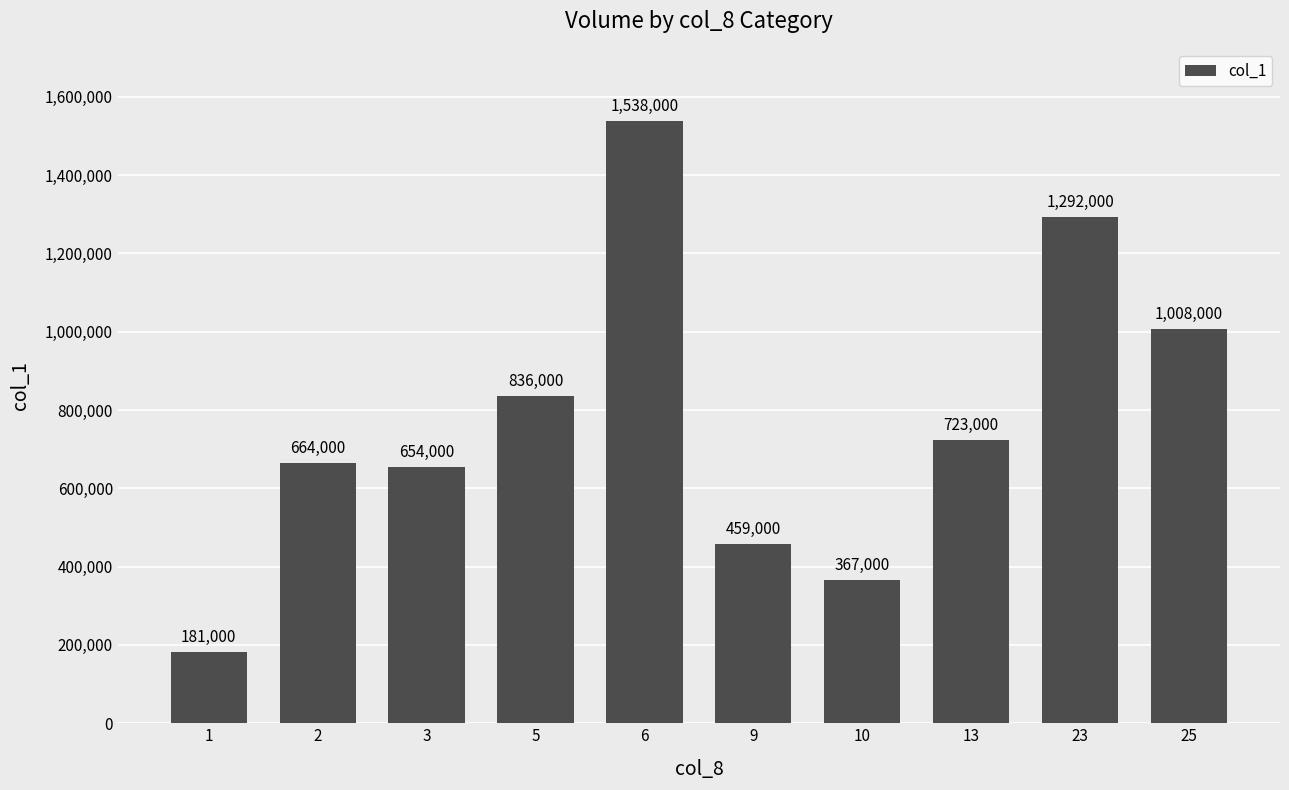

What is the minimum value shown in the chart?

181000